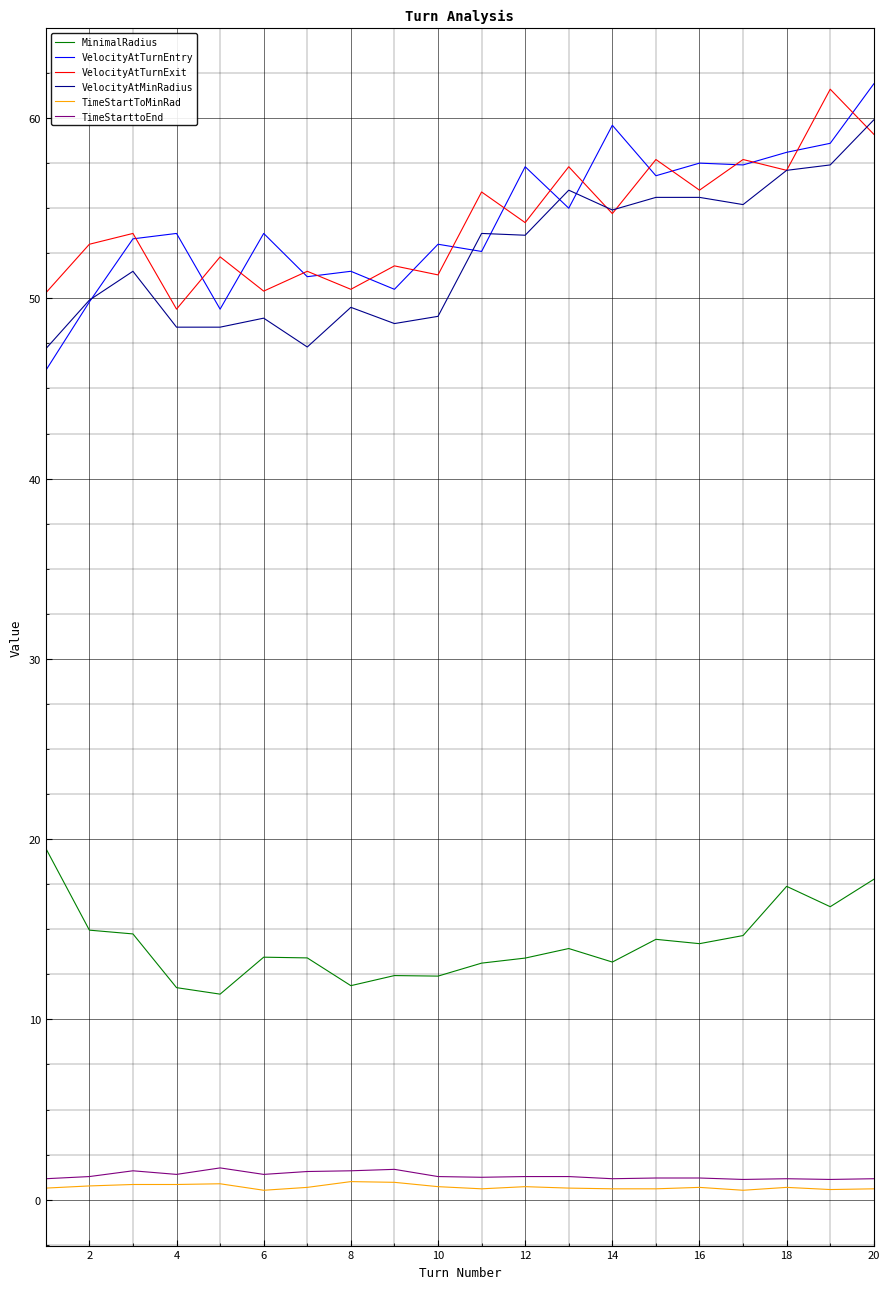

True or false: TimeStartToMinRad has more than 1 points higher than both neighbors.

True